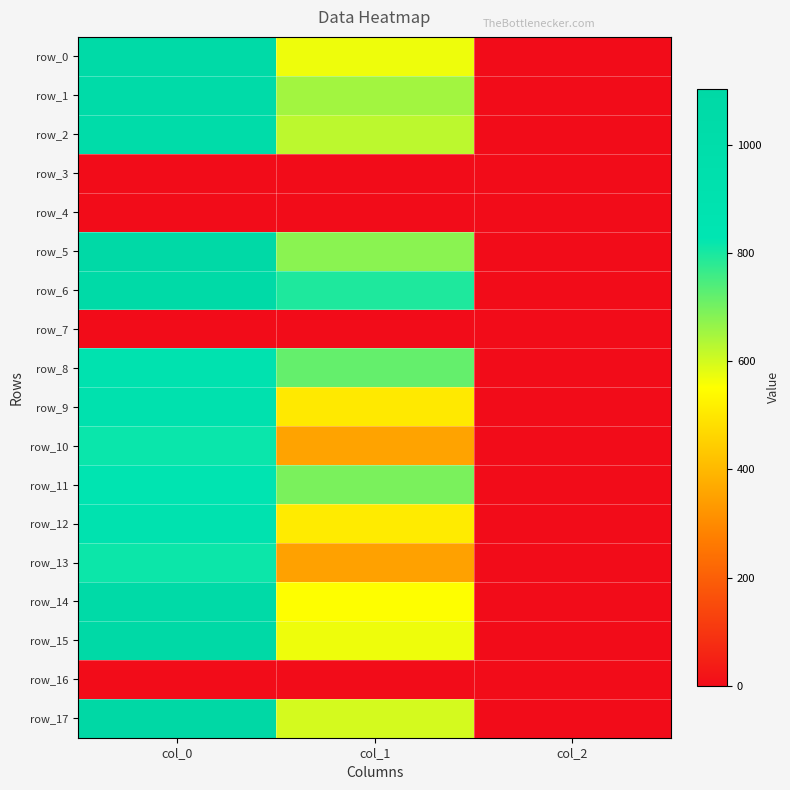

Count the number of categories in the chart.

3